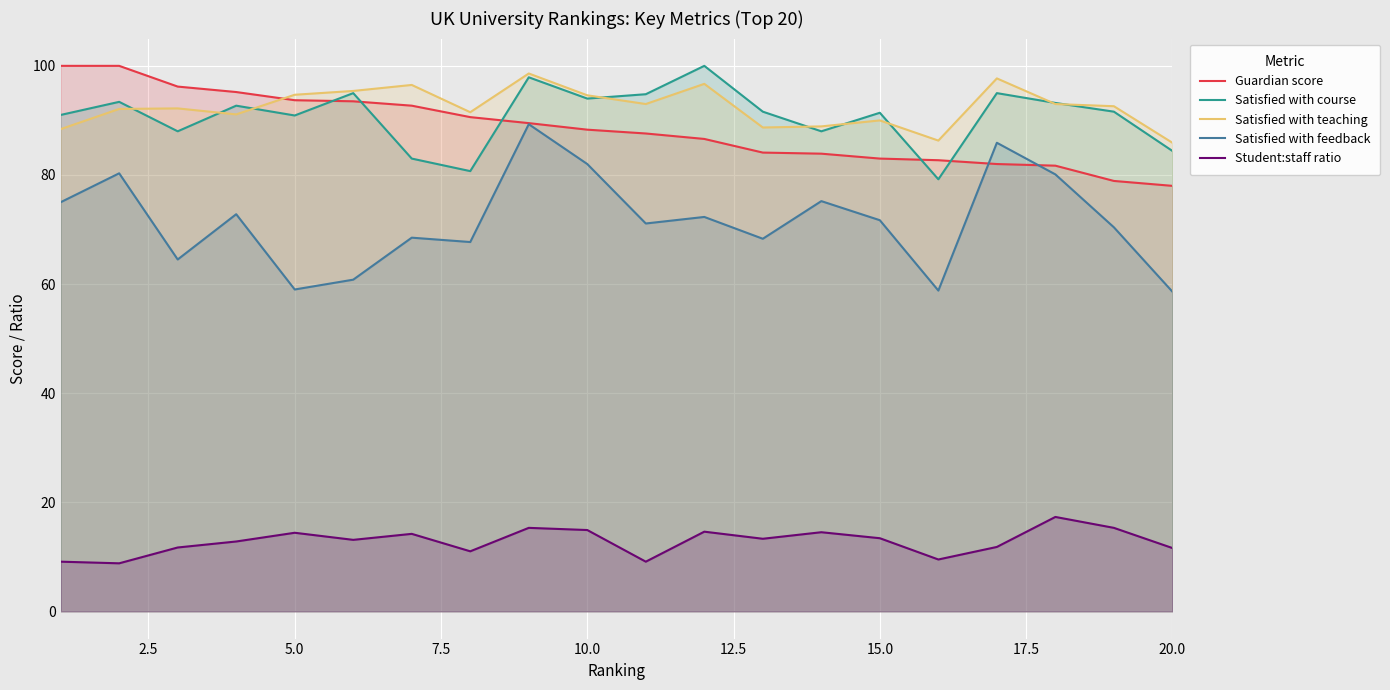

Which series has the largest range (max minus min)?

Satisfied with feedback